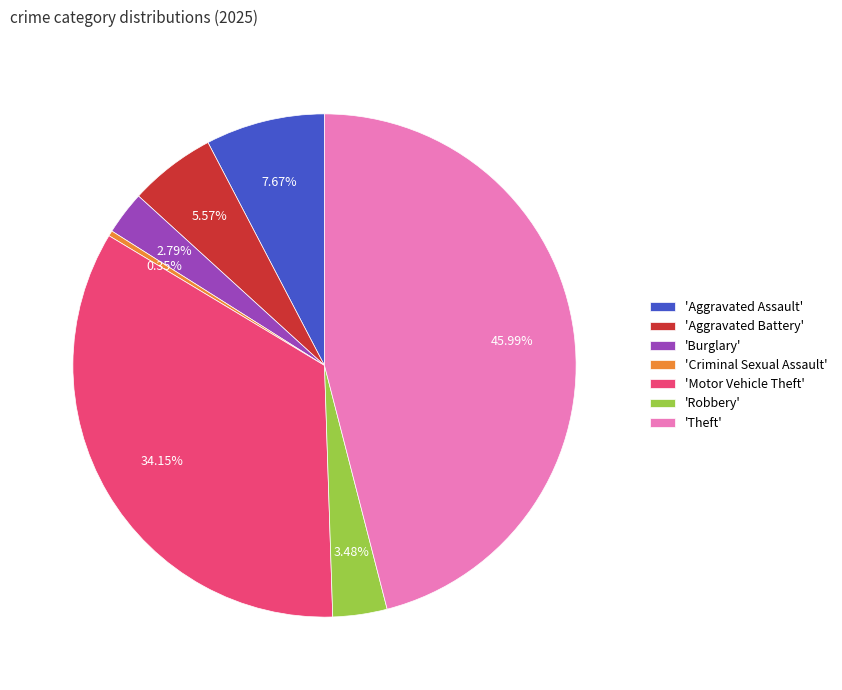

Which has a higher value, 'Motor Vehicle Theft' or 'Criminal Sexual Assault'?

'Motor Vehicle Theft'